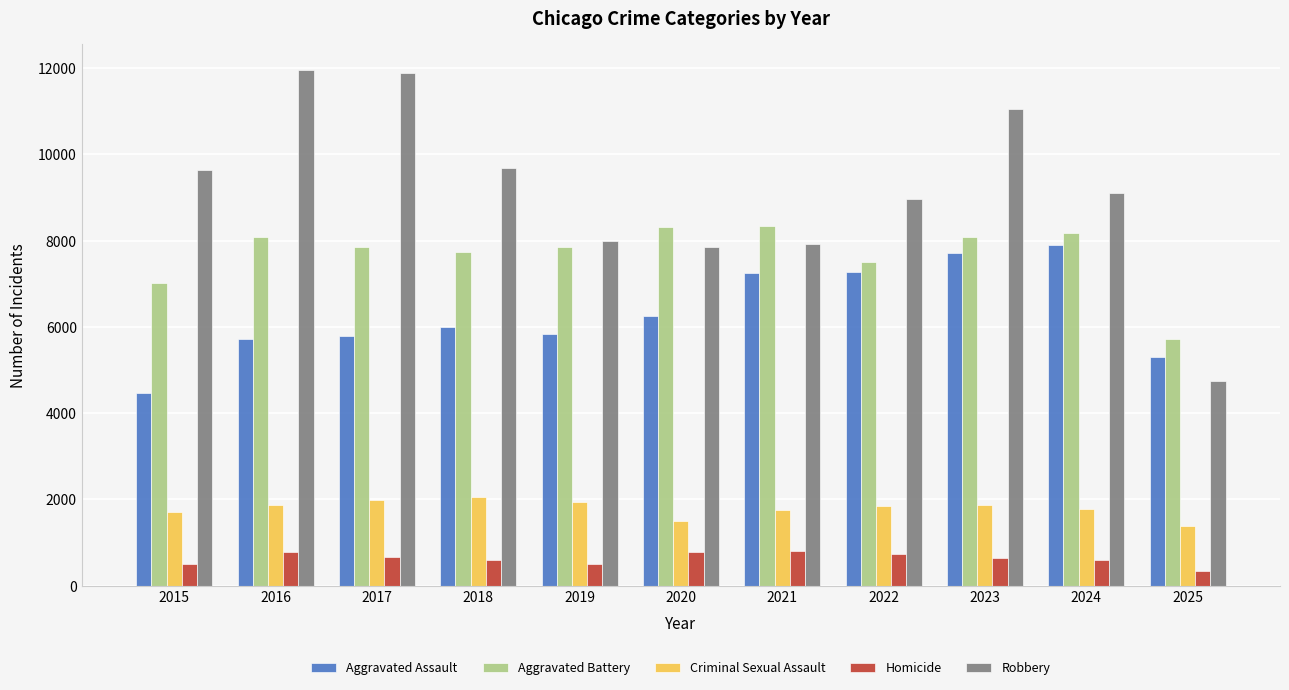

Which series has the largest total across all categories?

Robbery